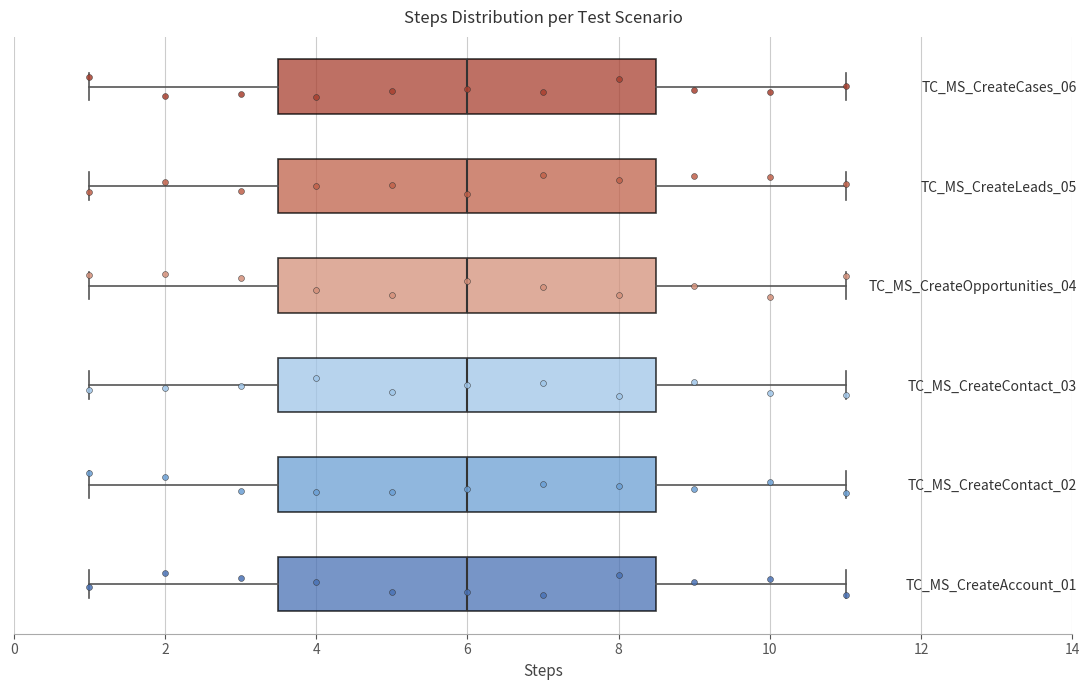

Reading bottom to top, transcribe this box plot: for each box, give where its median line is, the range the box spans, and where its two whiskers end, as read against the x-axis. The values are not printed on the chart, so give them approximately, as read against the axis.

TC_MS_CreateAccount_01: median 6.0, box 3.6 to 8.6, whiskers 1.0 to 11.0
TC_MS_CreateContact_02: median 6.0, box 3.6 to 8.6, whiskers 1.0 to 11.0
TC_MS_CreateContact_03: median 6.0, box 3.6 to 8.6, whiskers 1.0 to 11.0
TC_MS_CreateOpportunities_04: median 6.0, box 3.6 to 8.6, whiskers 1.0 to 11.0
TC_MS_CreateLeads_05: median 6.0, box 3.6 to 8.6, whiskers 1.0 to 11.0
TC_MS_CreateCases_06: median 6.0, box 3.6 to 8.6, whiskers 1.0 to 11.0